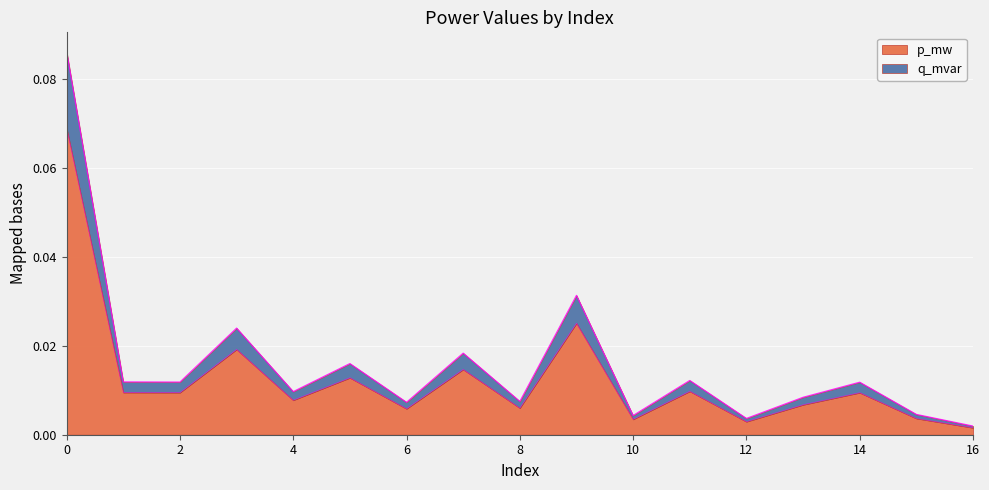

True or false: q_mvar and p_mw cross at least once.

False